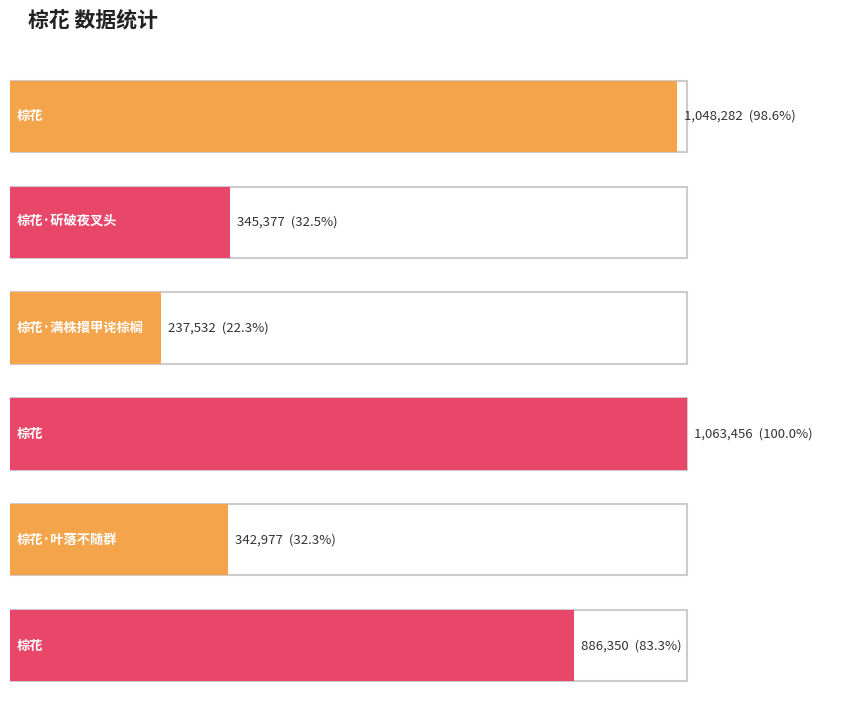

What is the value of the 2nd bar from the left?

345377